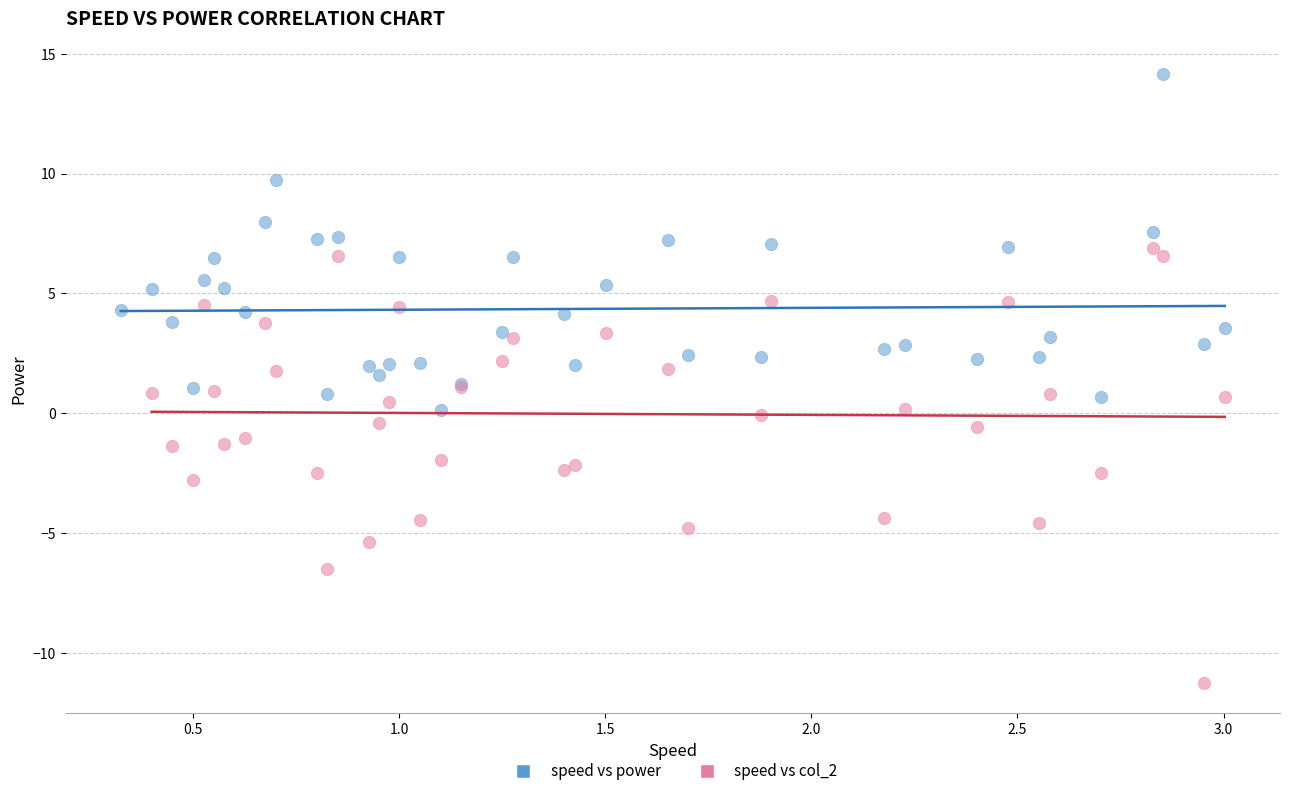

Which series has the widest spread of Y values?

speed vs col_2